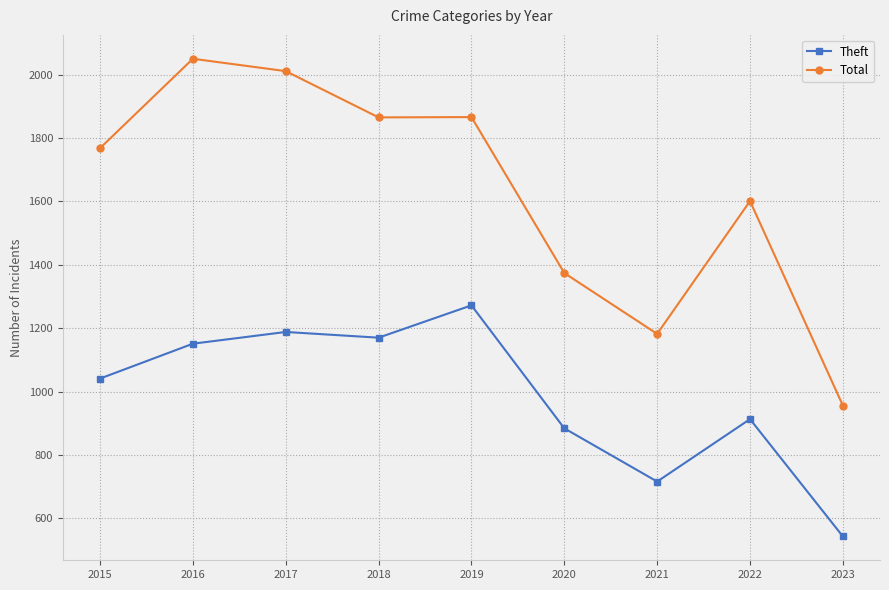

List the series in order of their overall mean, lowest first.

Theft, Total